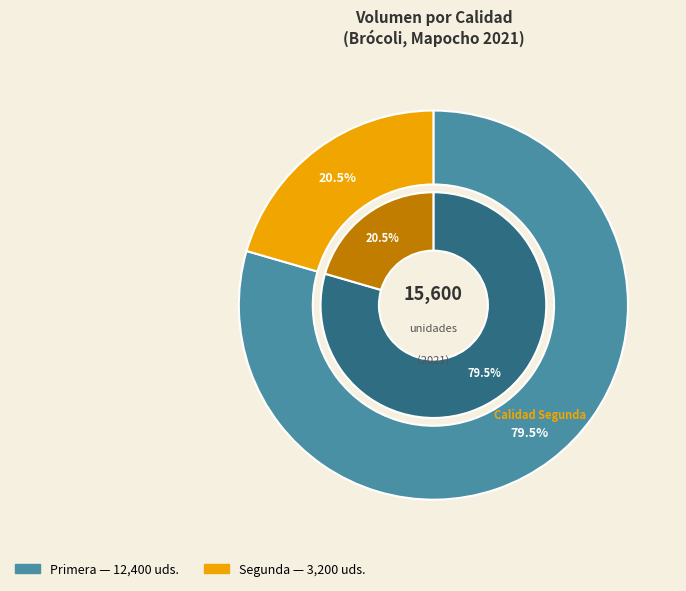

To the nearest percent, what portion does Segunda represent?

21%